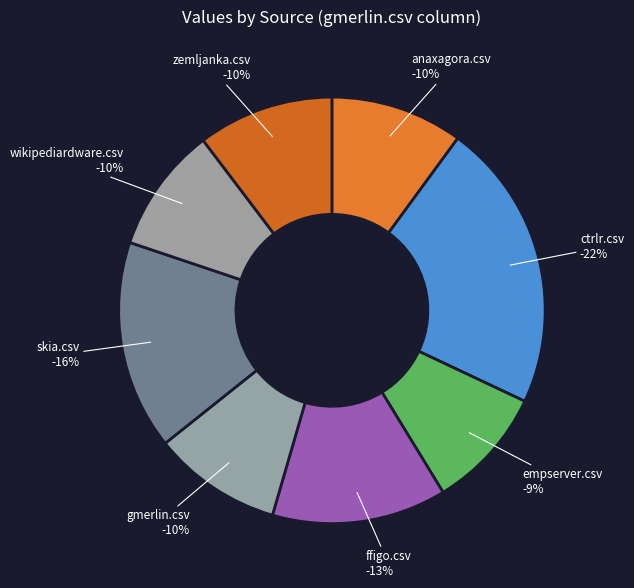

How many segments does this pie chart have?

8